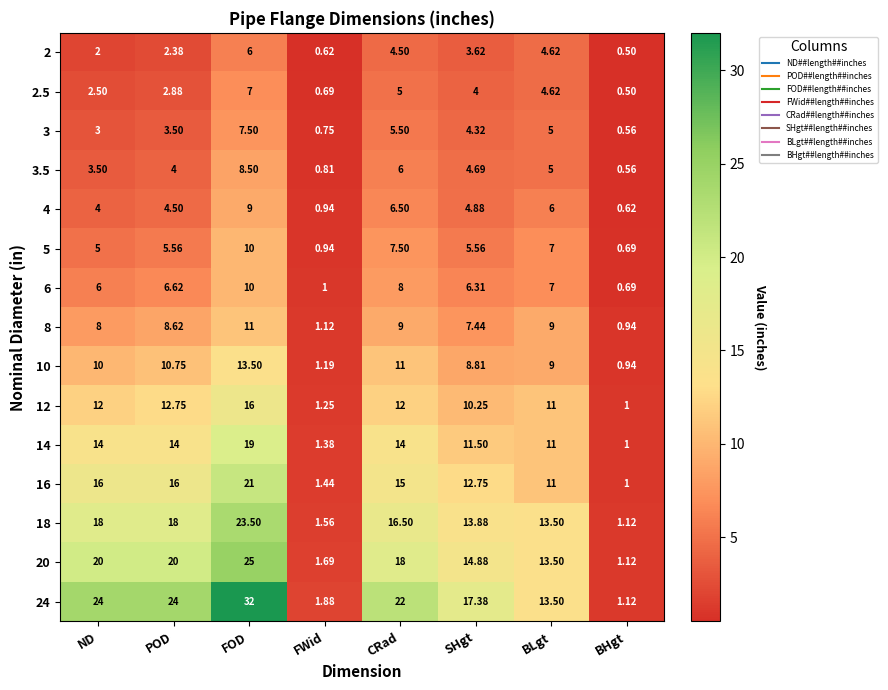

Is the value of 24 at SHgt greater than the value of 6 at FWid?

Yes